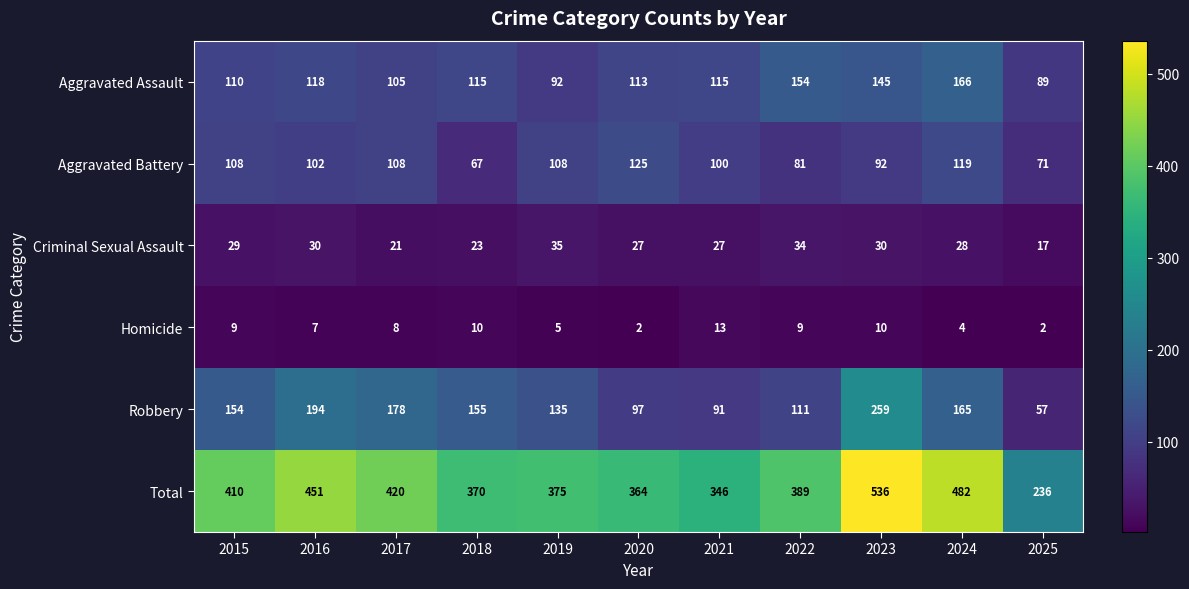

Read the Robbery value at 2019, to the nearest 5.

135